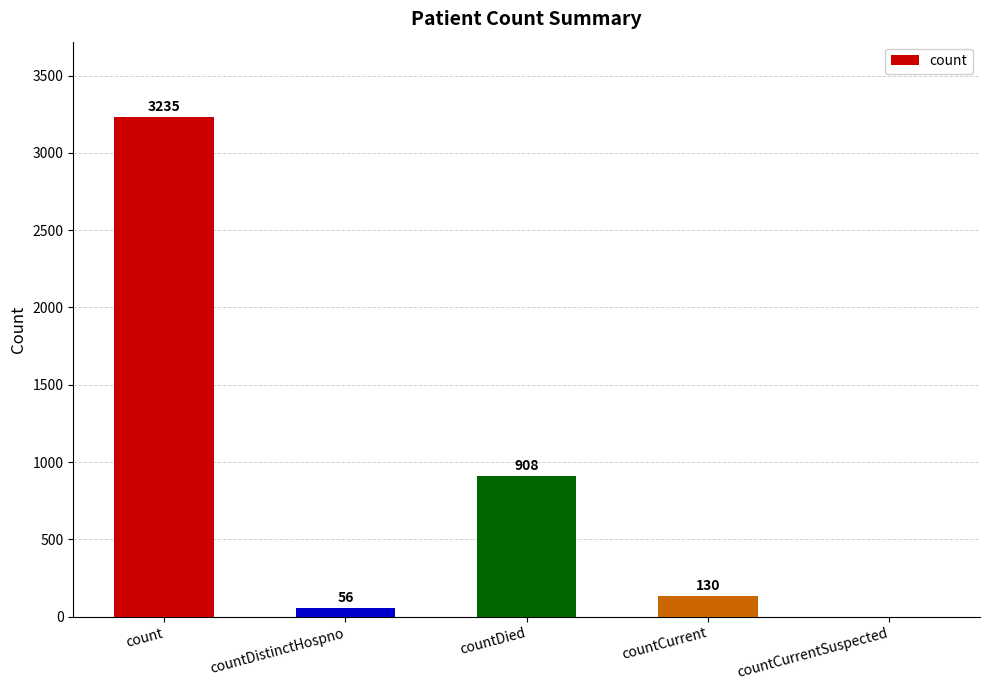

At which label is the value closest to 1617?

countDied